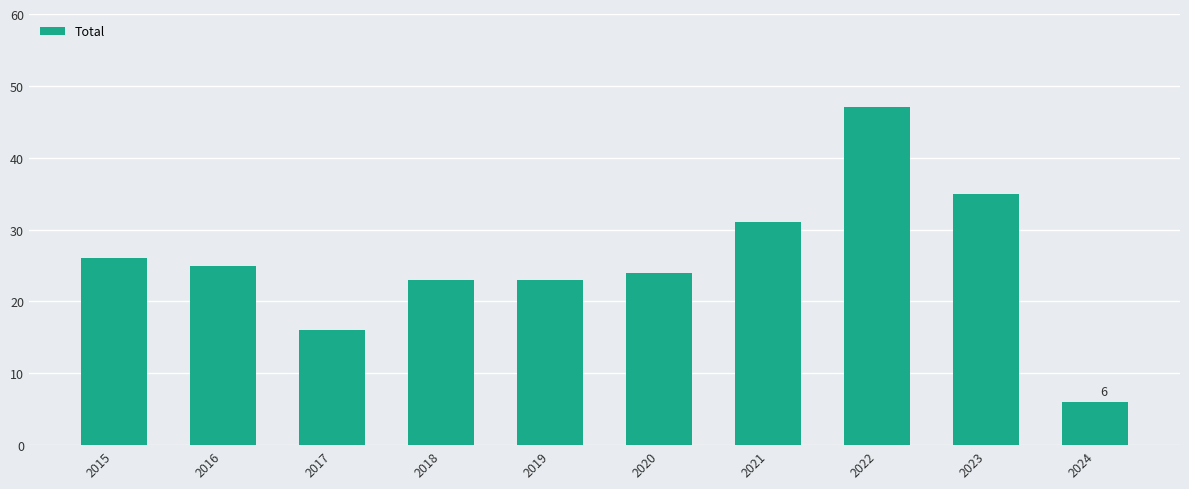

What is the value of the 5th bar from the left?

23